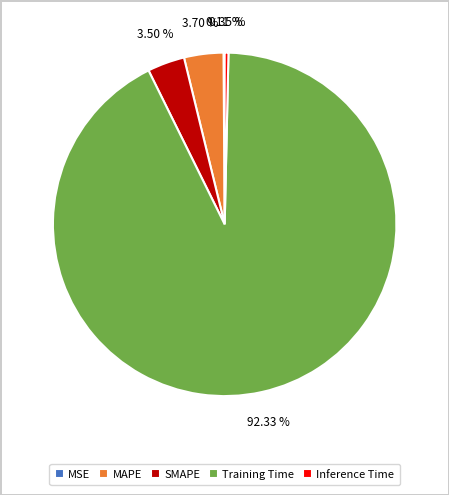

What is the largest slice in the pie chart?

Training Time